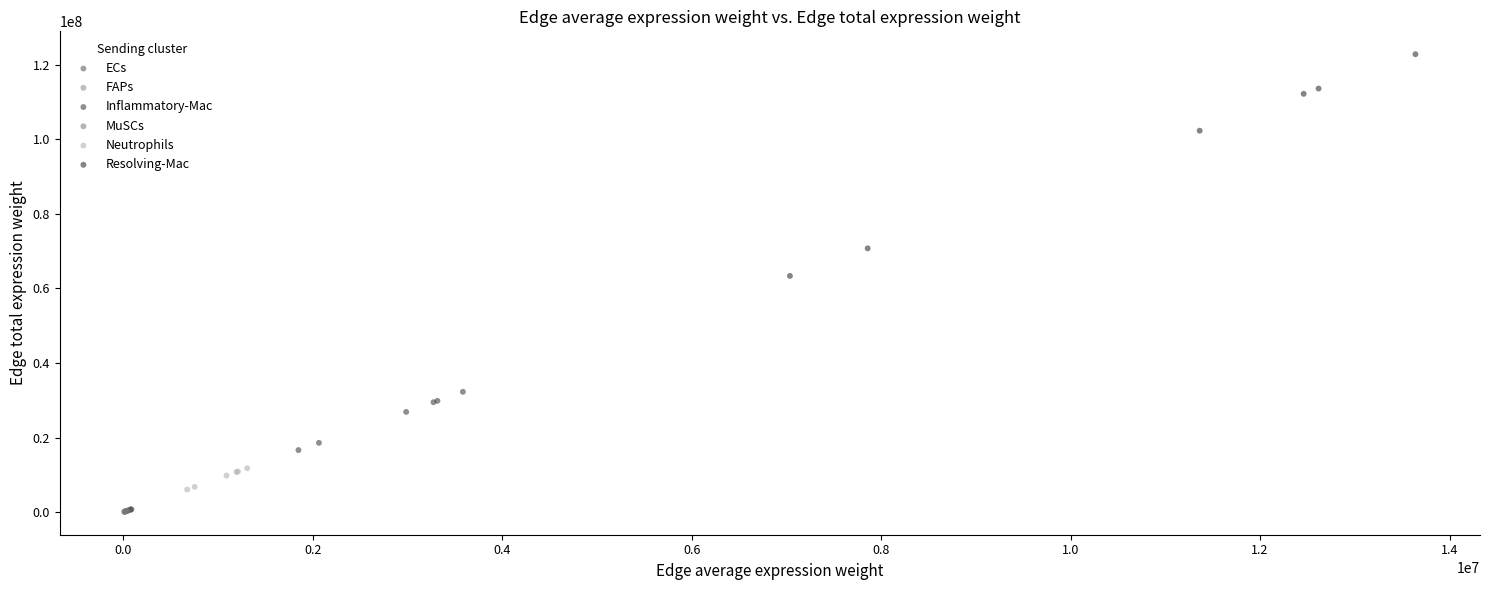

Which series reaches the maximum Y coordinate?

Resolving-Mac